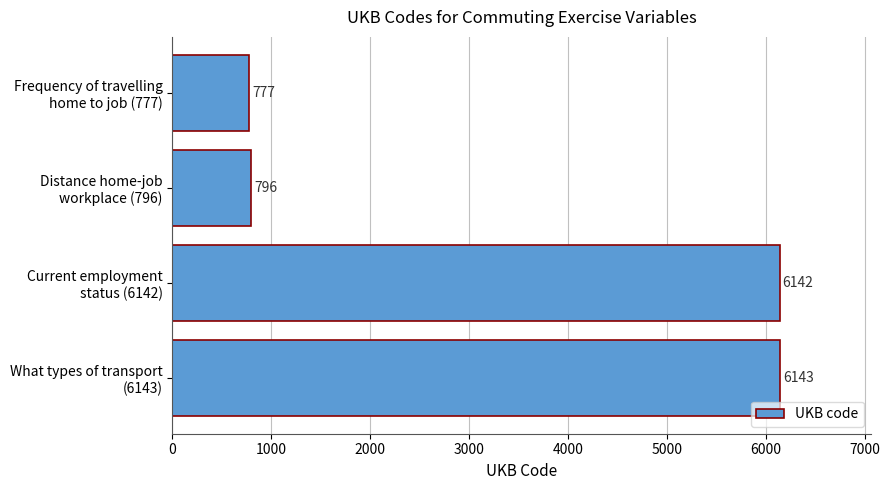

What is the sum of all values?

13858